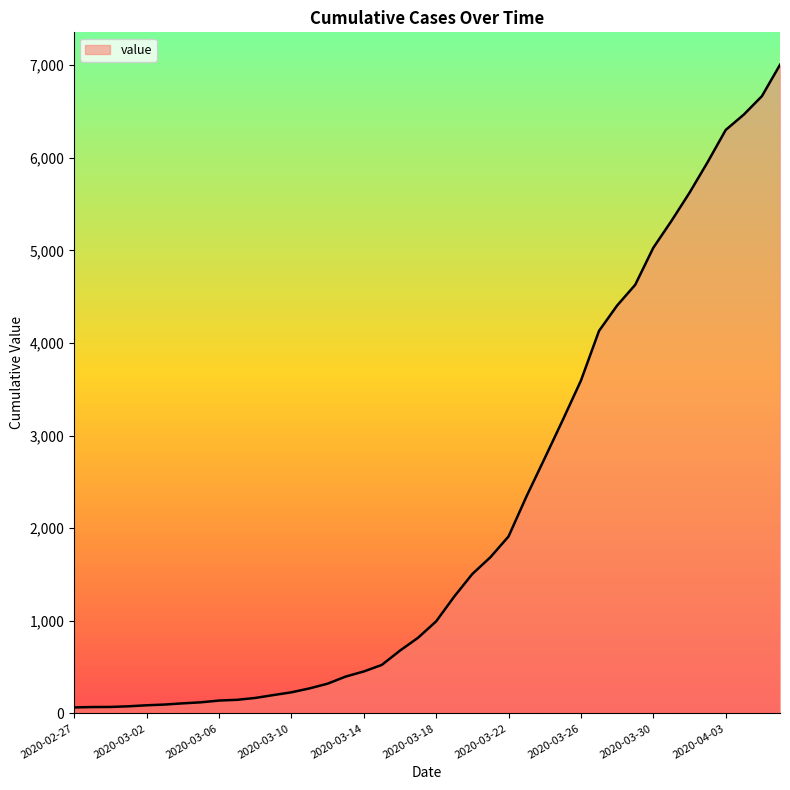

What is the difference between the maximum and minimum values?

6940